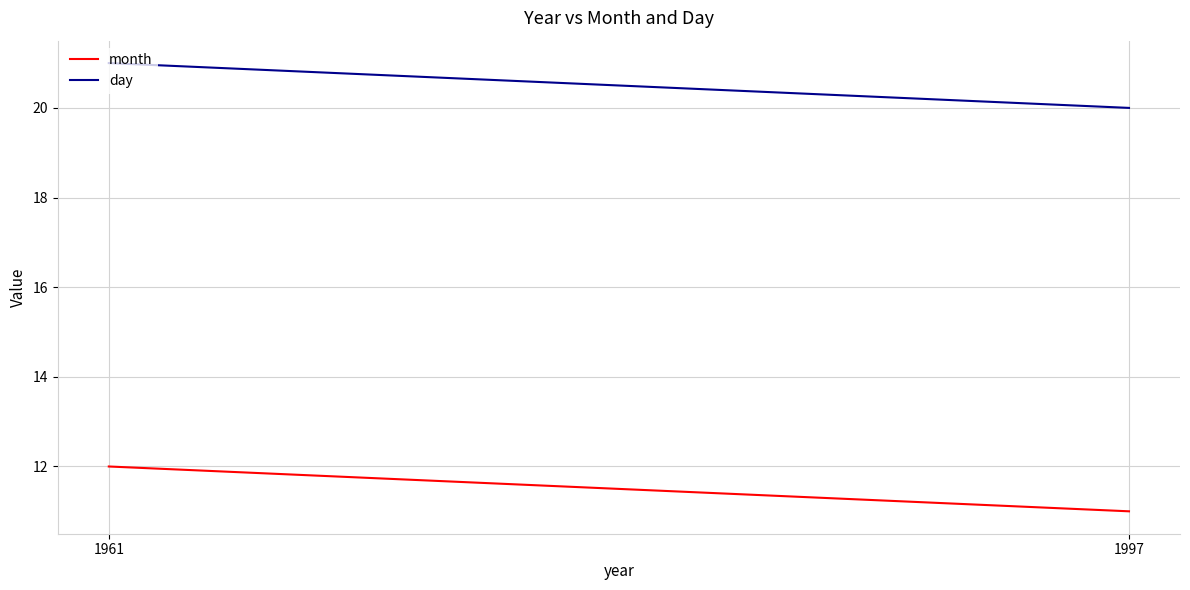

At which category is the sum across all series the highest?

1961